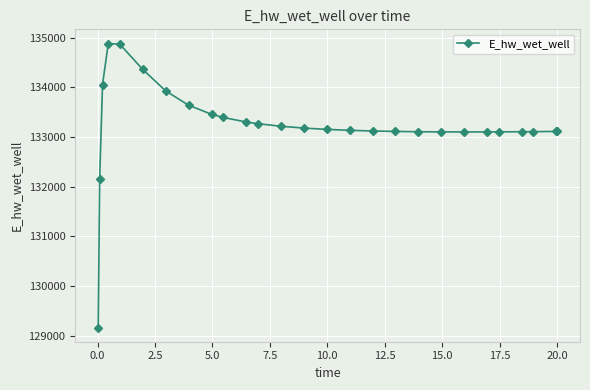

How many distinct data groups are displayed?

1